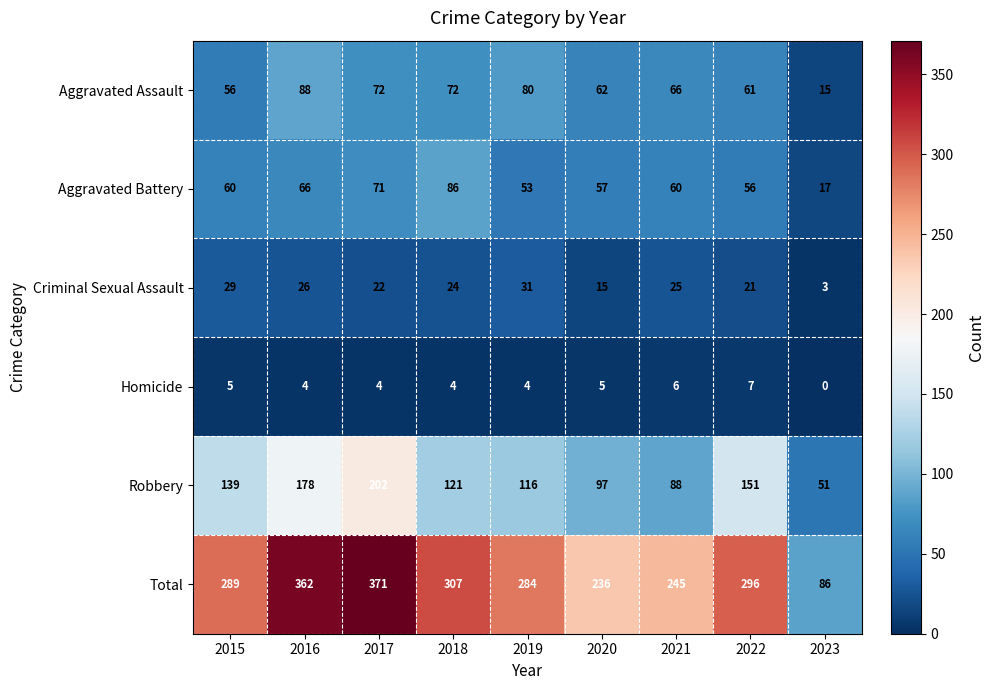

What is the total value across all series at 2017?

742